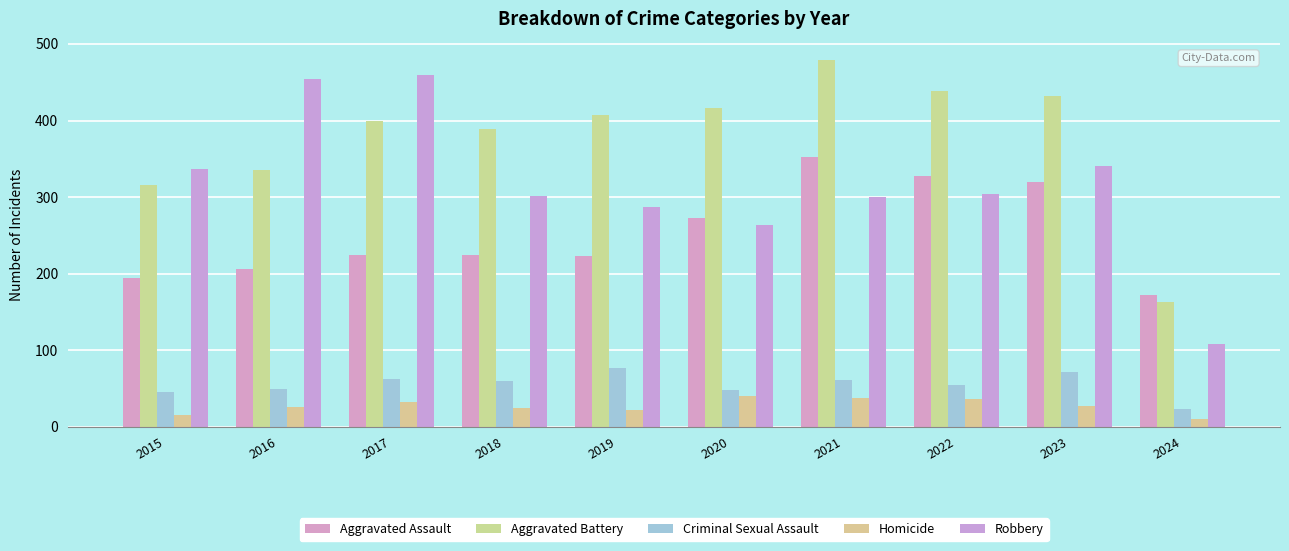

How many values in the Robbery series are below 304?

5